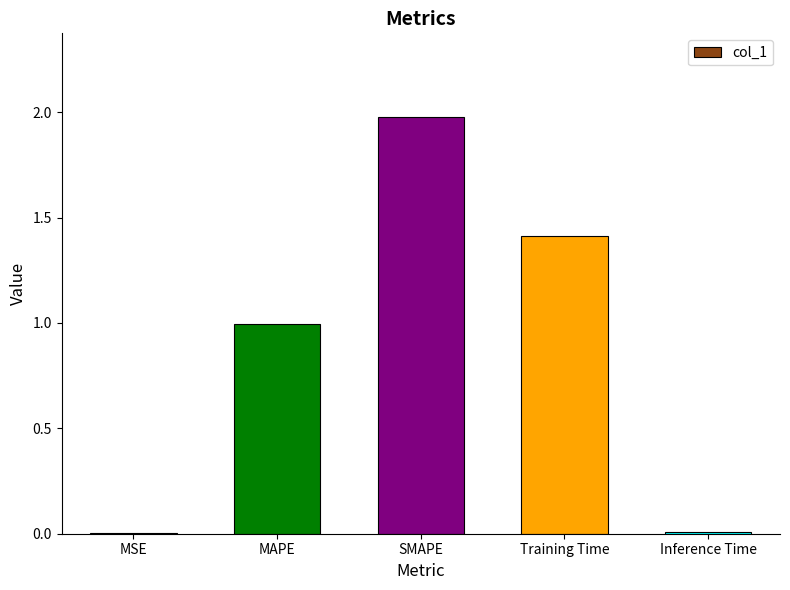

The value at SMAPE is 2.0. True or false?

True